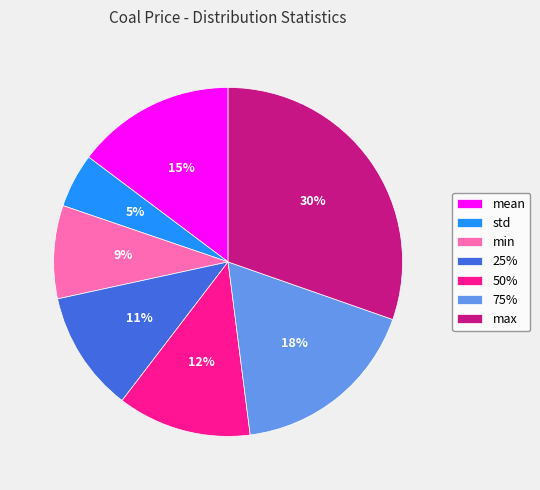

How many slices are in this pie chart?

7